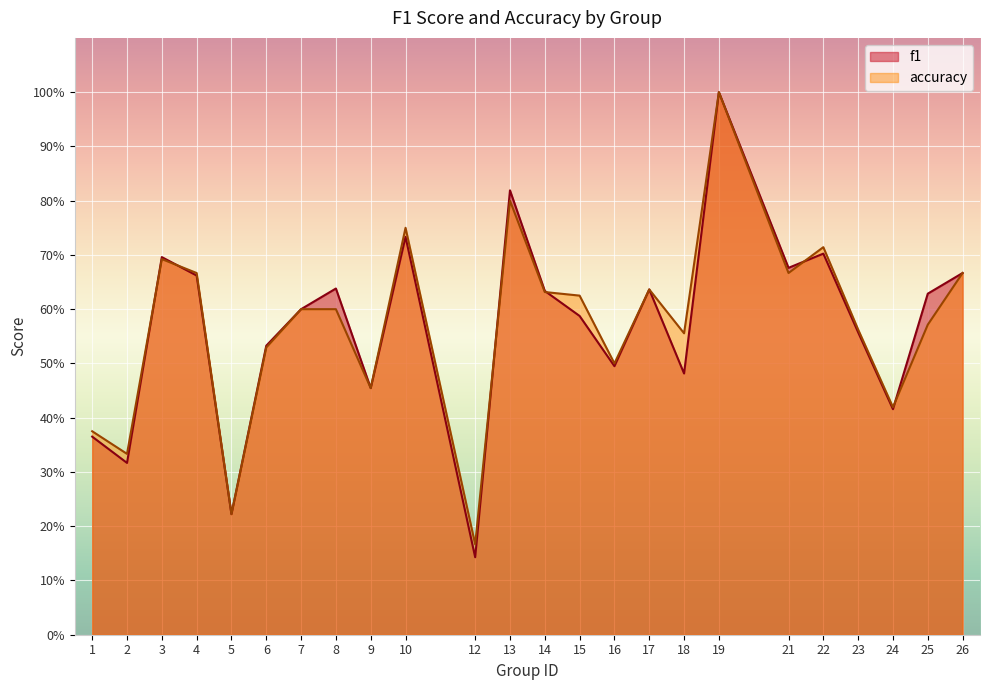

What is the value of the accuracy point at the 3rd from the left?

0.7